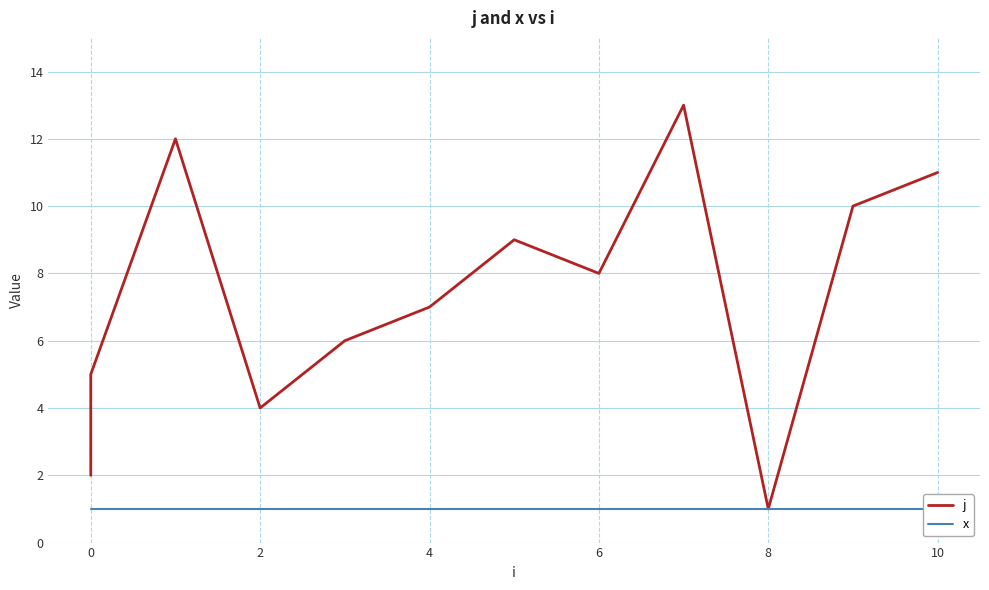

In j, how many points are lower than both neighbors (excluding endpoints)?

3